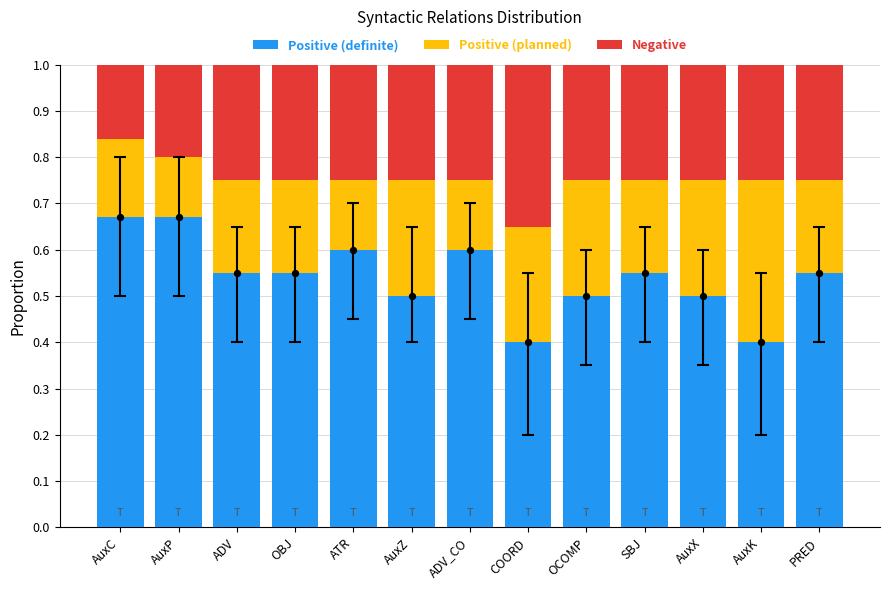

Is the value of Positive (definite) at AuxP greater than the value of Positive (planned) at ATR?

Yes